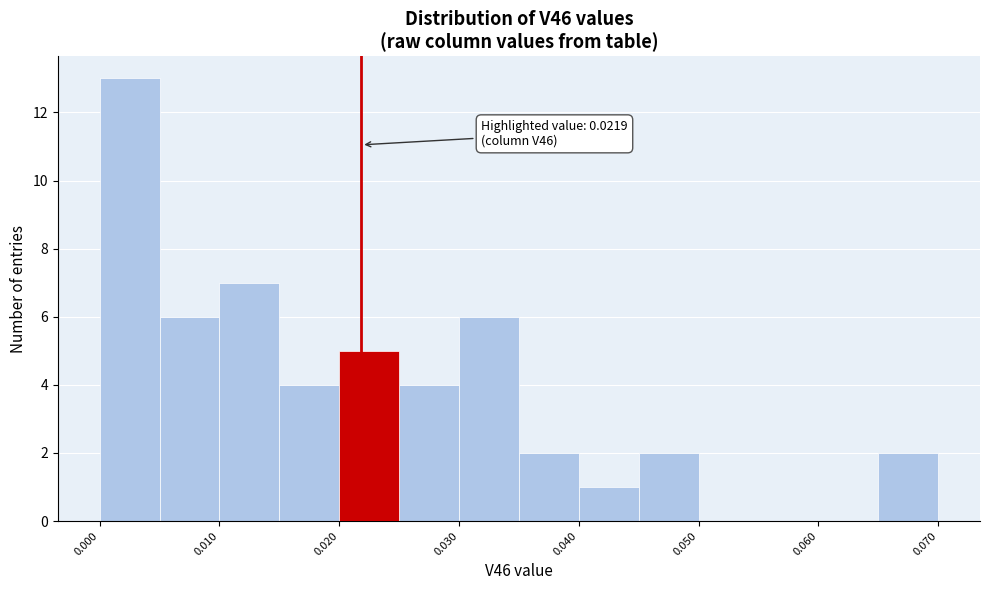

Over which range of the x-axis is the bar tallest?

0.000 to 0.005